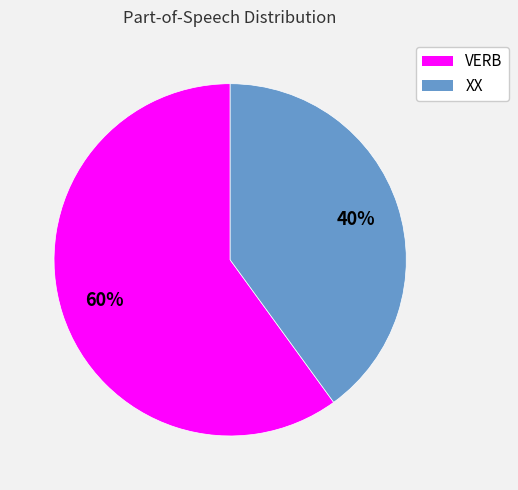

Which has a higher value, XX or VERB?

VERB